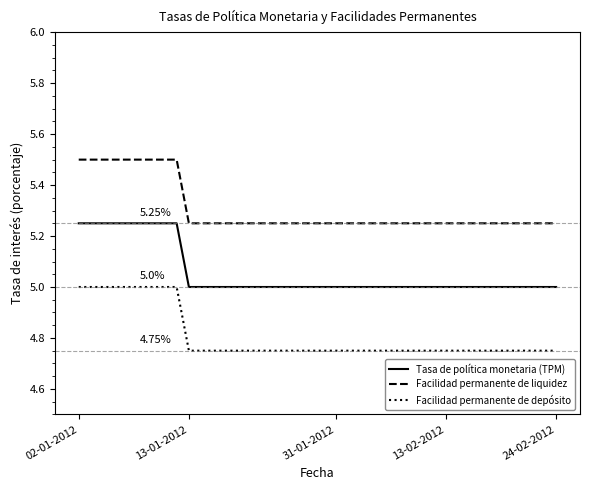

True or false: Tasa de política monetaria (TPM) and Facilidad permanente de depósito intersect in this chart.

False